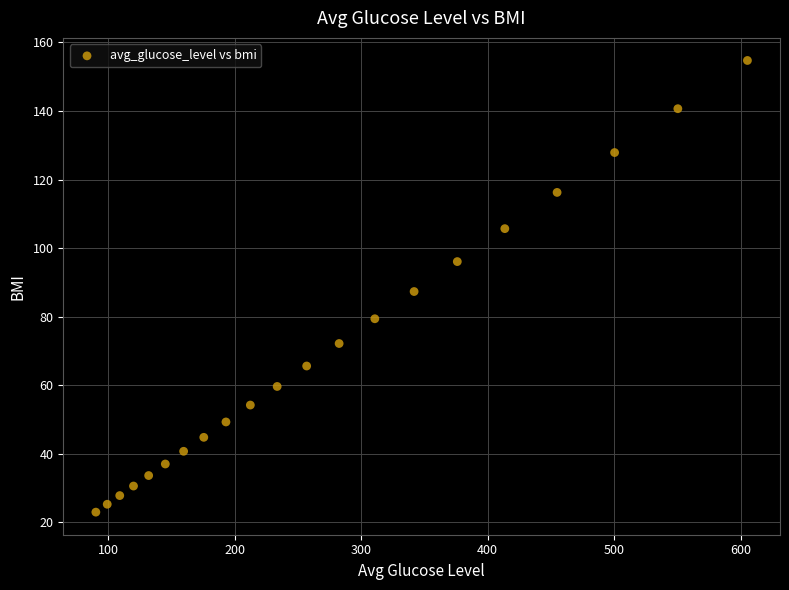

What is the range of Y values (max minus min)?

131.7